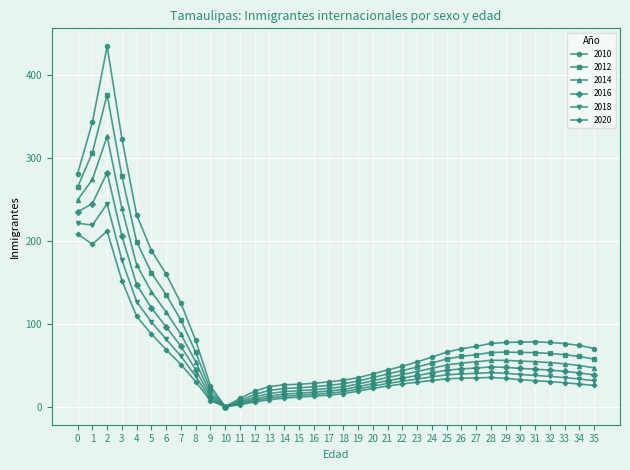

Which category has the highest value in the 2018 series?

2